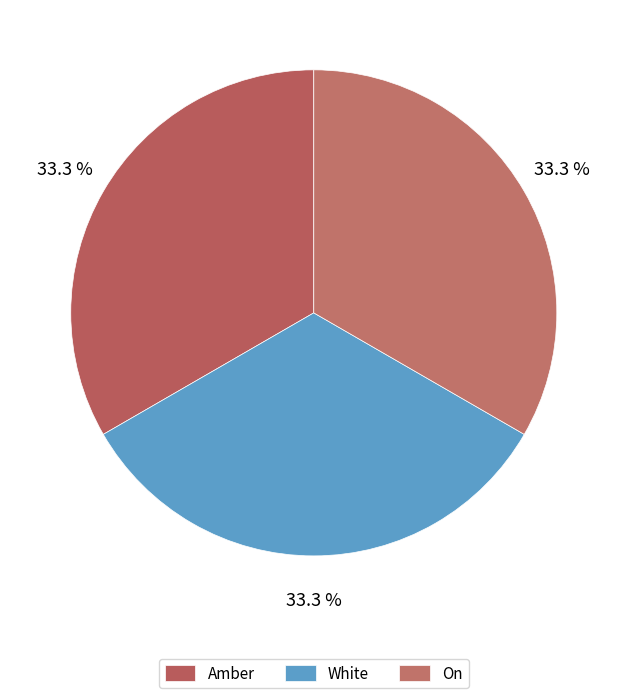

Is it true that On is 26% of the pie?

False